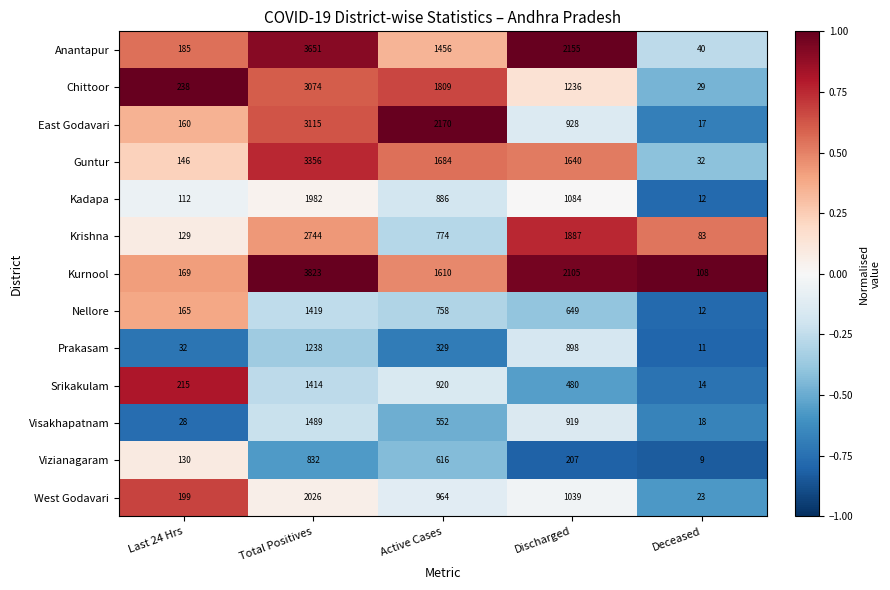

At which category is the sum across all series the highest?

Total Positives